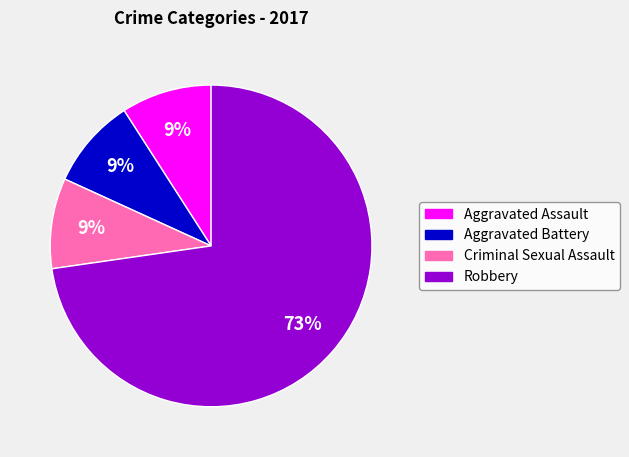

The Criminal Sexual Assault slice represents 18% of the pie. True or false?

False